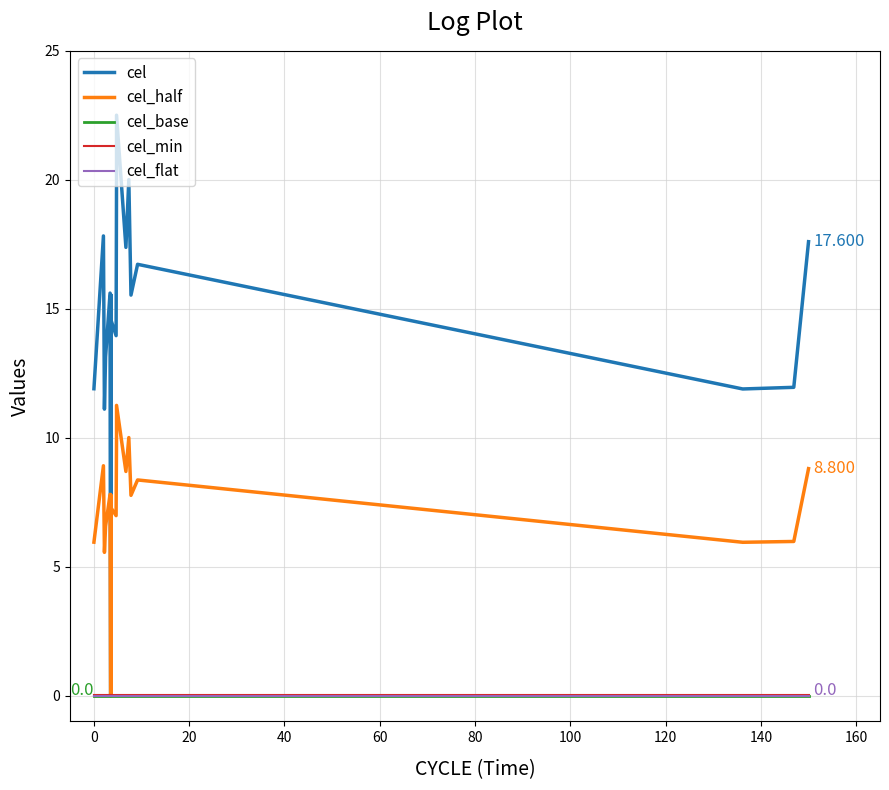

Does the chart display data point markers on the line(s)?

No